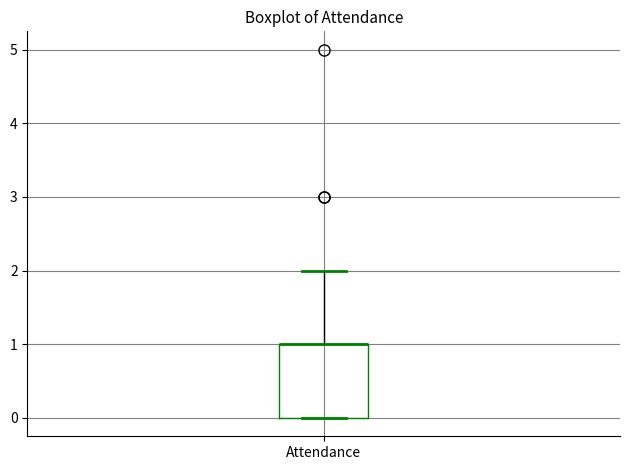

Where is the lower edge of the box for Attendance on the y-axis? The values are not printed on the chart, so give them approximately, as read against the axis.

0